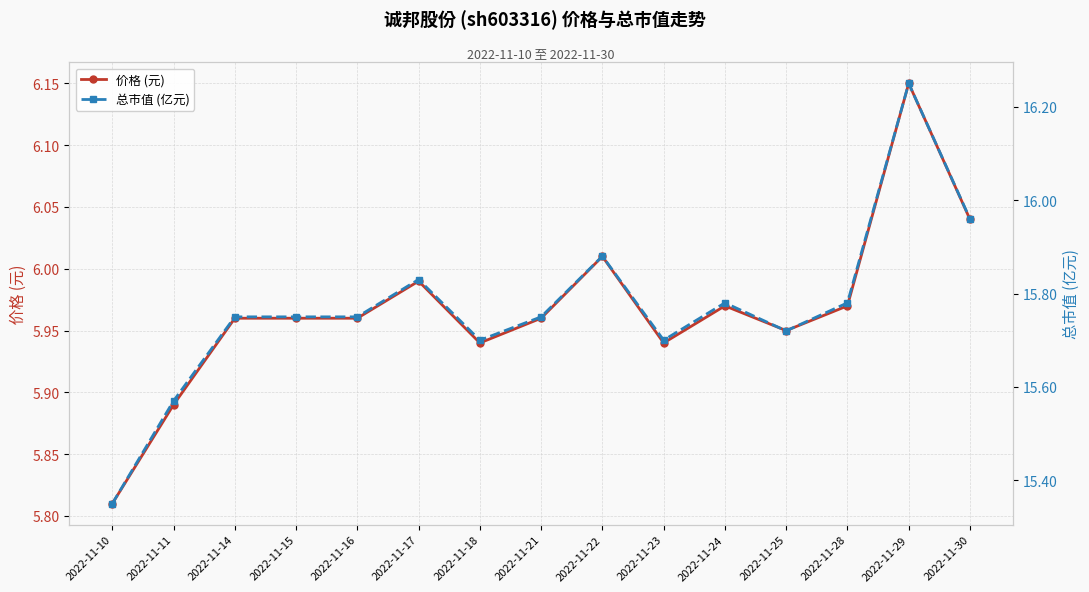

How many categories are shown in the chart?

15